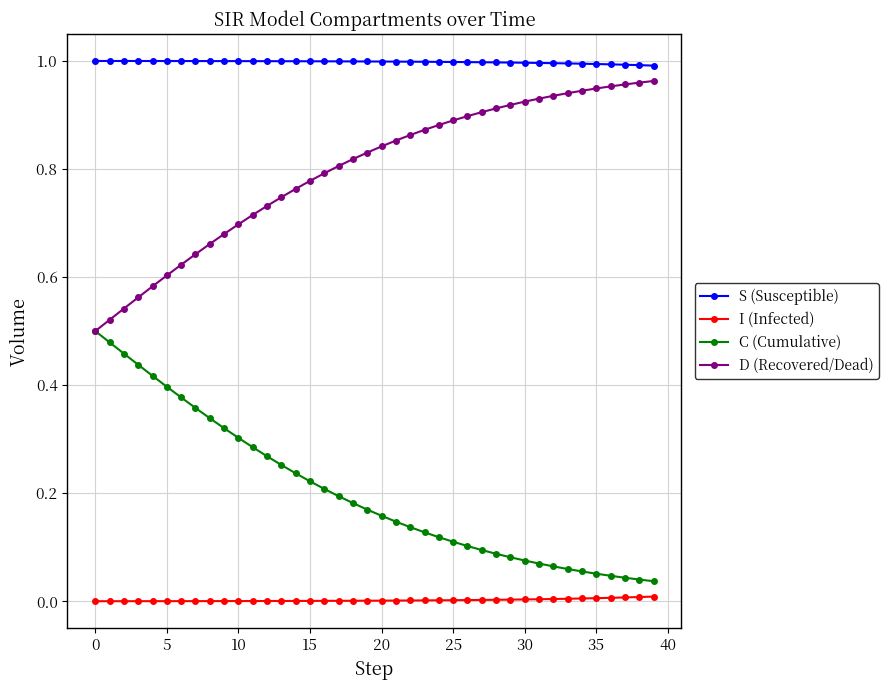

Which series has the largest total across all categories?

S (Susceptible)